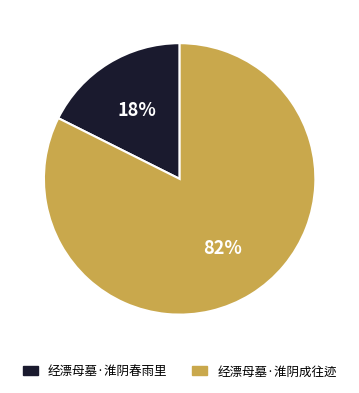

Is it true that 经漂母墓·淮阴成往迹 is 82% of the pie?

True